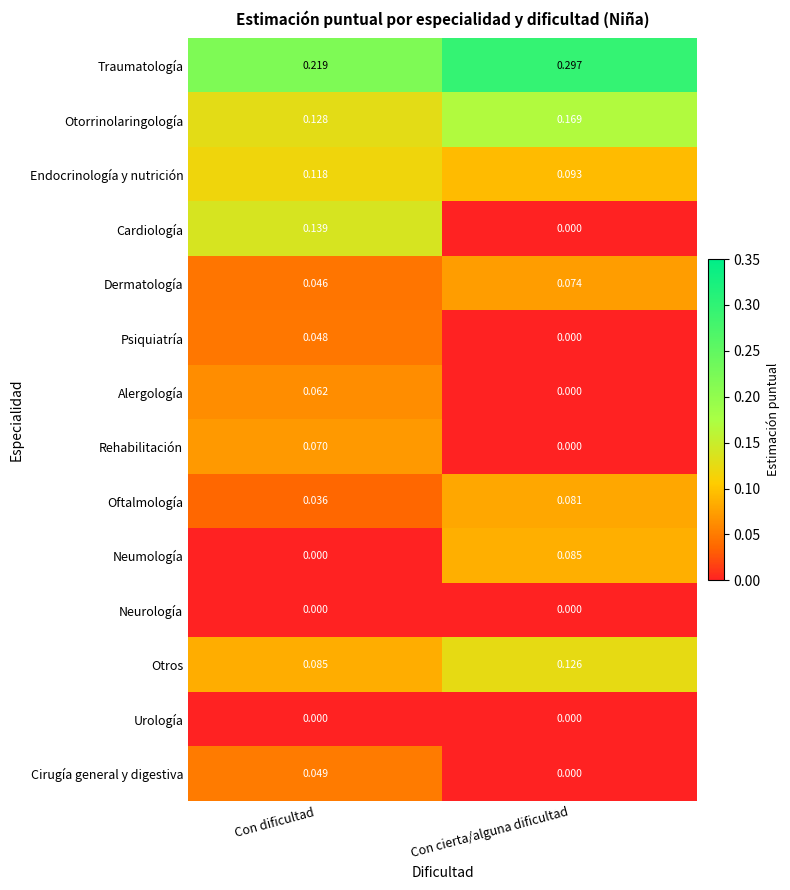

List the labels in order of Otros value, smallest first.

Con dificultad, Con cierta/alguna dificultad